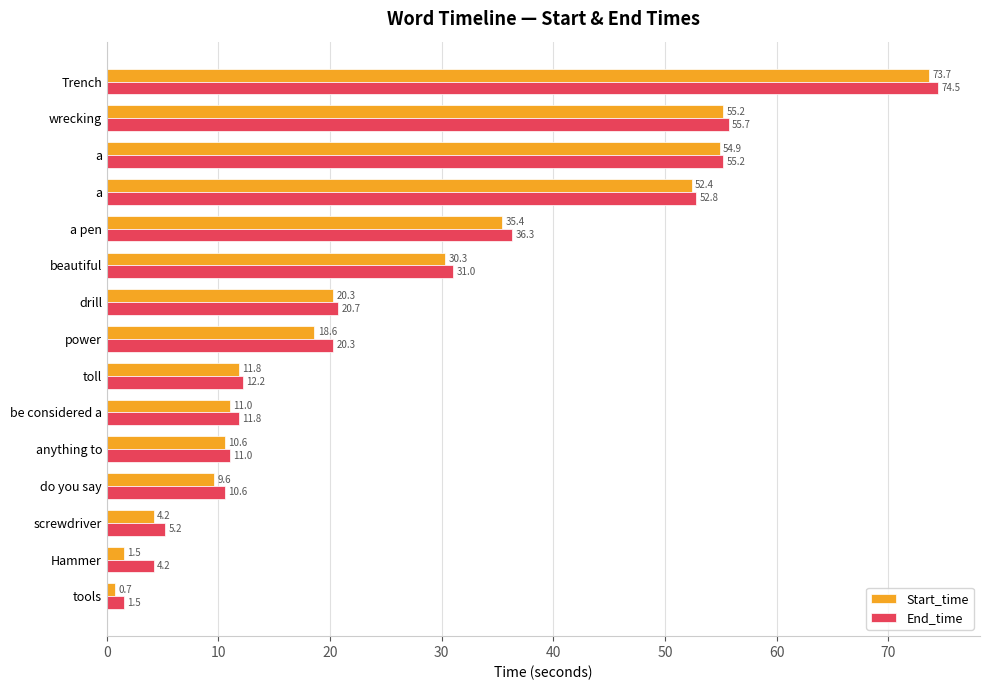

What is the minimum value for Start_time?

0.7